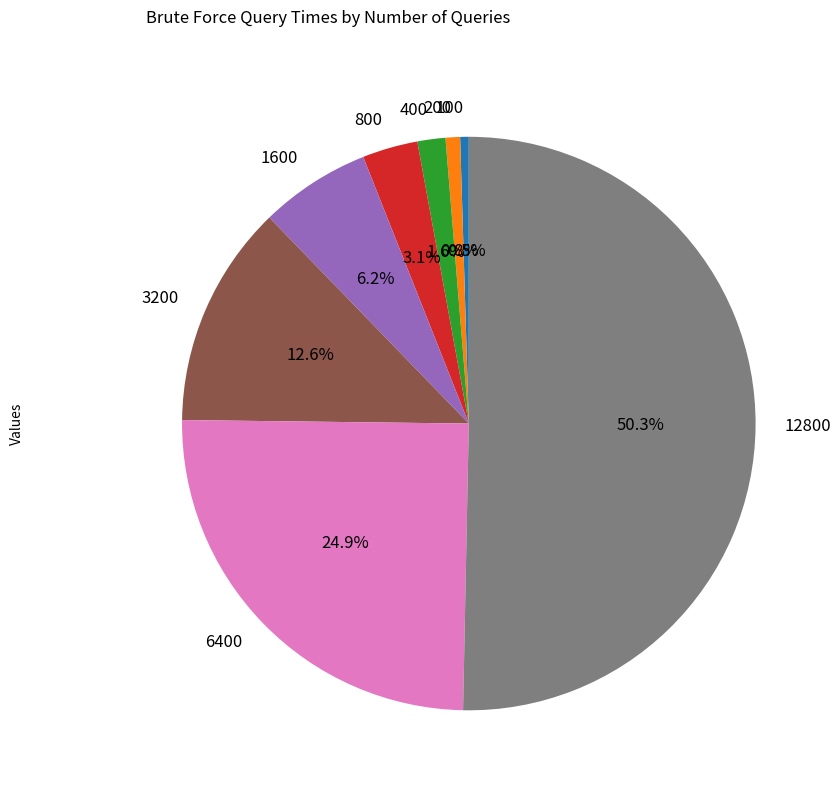

True or false: 400 accounts for 14% of the total.

False